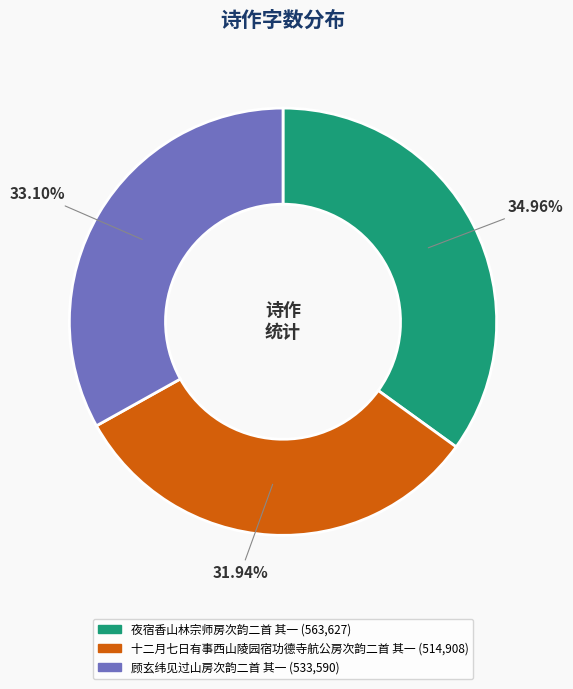

Approximately how many times larger is the value at 顾玄纬见过山房次韵二首 其一 compared to 十二月七日有事西山陵园宿功德寺航公房次韵二首 其一?

1.0